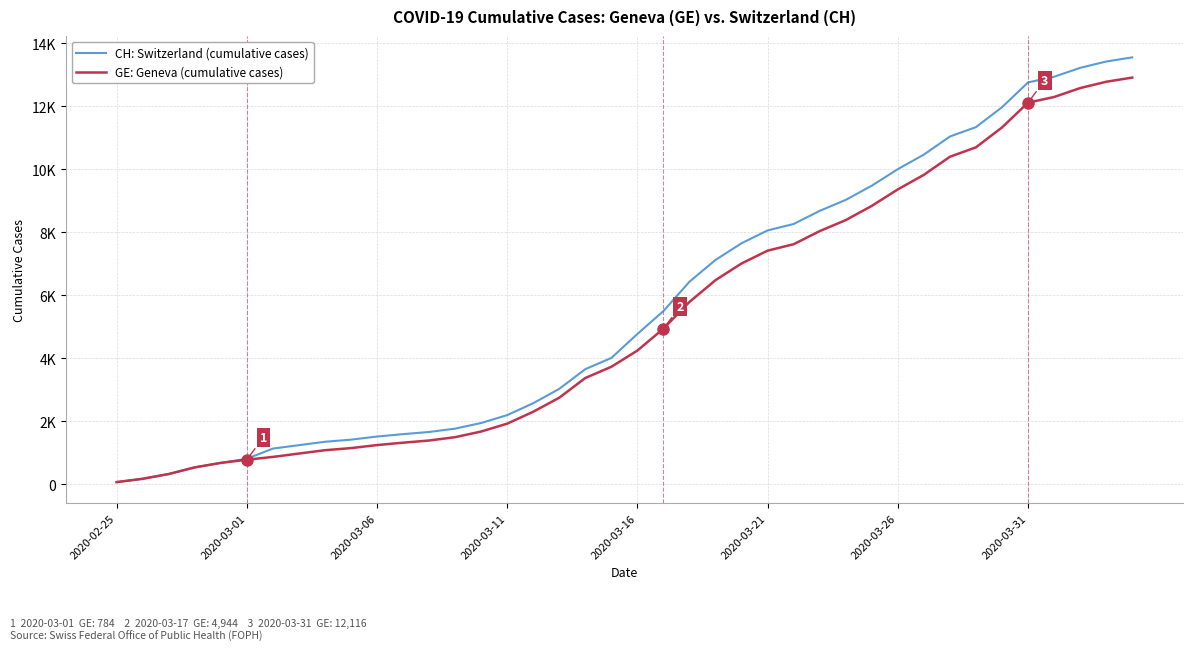

Reading left to right, what are all the values shown in this chart?

CH: Switzerland (cumulative cases): 73	178	329	540	682	814	1137	1245	1353	1420	1519	1595	1664	1770	1949	2199	2577	3033	3658	4014	4775	5501	6434	7125	7654	8061	8265	8681	9030	9481	10005	10467	11041	11340	11971	12758	12937	13220	13421	13553
GE: Geneva (cumulative cases): 73	178	329	540	682	784	872	979	1085	1152	1248	1324	1393	1499	1678	1928	2306	2752	3377	3733	4248	4944	5792	6483	7012	7419	7623	8039	8388	8839	9363	9825	10399	10698	11329	12116	12295	12578	12779	12911